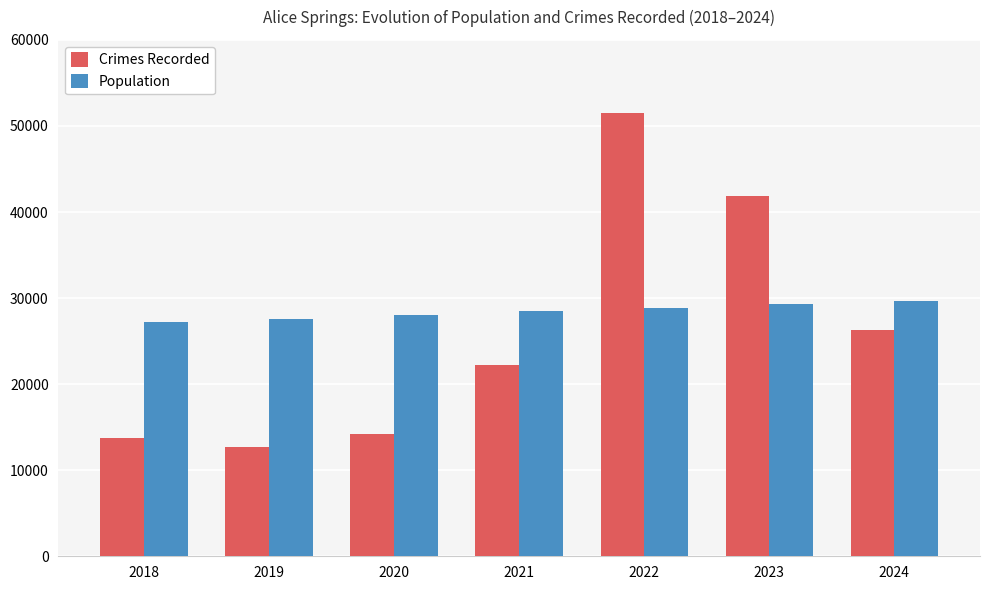

What is the value of the Population bar at the 1st from the left?

27223